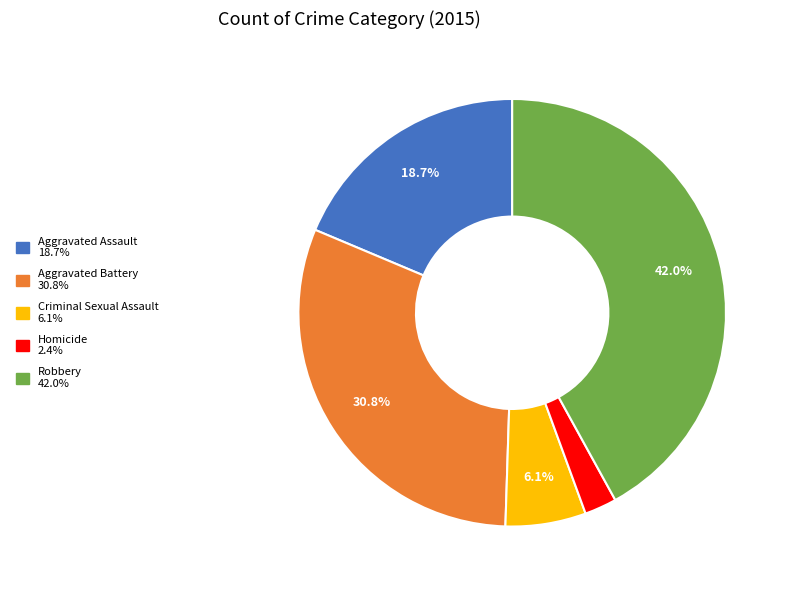

To the nearest percent, what is the average slice percentage?

20%